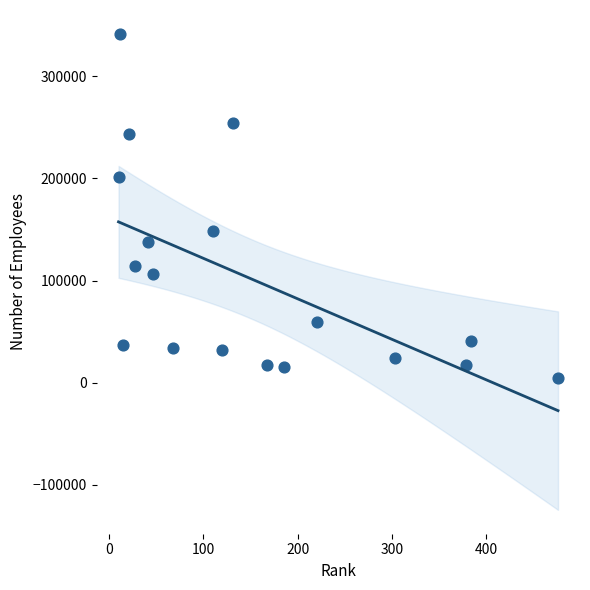

What is the range of X values (max minus min)?

466